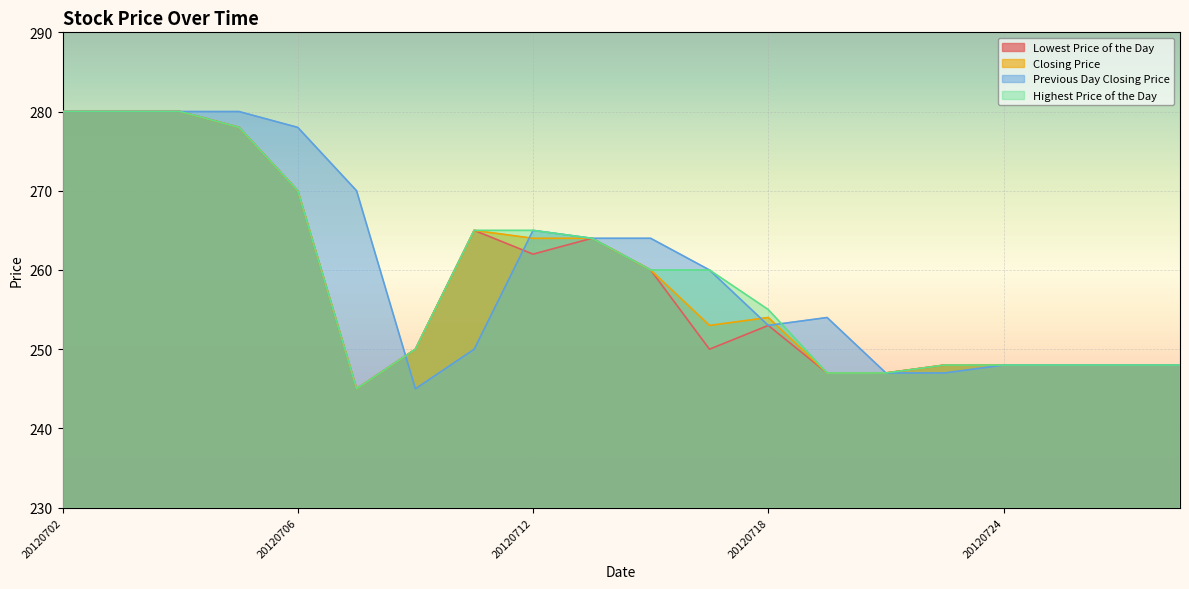

Reading left to right, what are all the values shown in this chart?

Lowest Price of the Day: 20120702=280	20120703=280	20120704=280	20120705=278	20120706=270	20120709=245	20120710=250	20120711=265	20120712=262	20120713=264	20120716=260	20120717=250	20120718=253	20120719=247	20120720=247	20120723=248	20120724=248	20120725=248	20120726=248	20120727=248
Closing Price: 20120702=280	20120703=280	20120704=280	20120705=278	20120706=270	20120709=245	20120710=250	20120711=265	20120712=264	20120713=264	20120716=260	20120717=253	20120718=254	20120719=247	20120720=247	20120723=248	20120724=248	20120725=248	20120726=248	20120727=248
Previous Day Closing Price: 20120702=280	20120703=280	20120704=280	20120705=280	20120706=278	20120709=270	20120710=245	20120711=250	20120712=265	20120713=264	20120716=264	20120717=260	20120718=253	20120719=254	20120720=247	20120723=247	20120724=248	20120725=248	20120726=248	20120727=248
Highest Price of the Day: 20120702=280	20120703=280	20120704=280	20120705=278	20120706=270	20120709=245	20120710=250	20120711=265	20120712=265	20120713=264	20120716=260	20120717=260	20120718=255	20120719=247	20120720=247	20120723=248	20120724=248	20120725=248	20120726=248	20120727=248